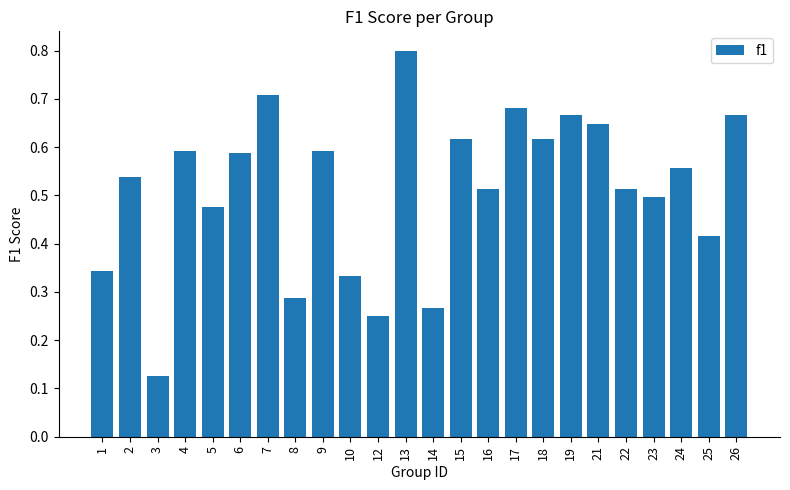

What is the sum of the values at 1 and 2?

0.9